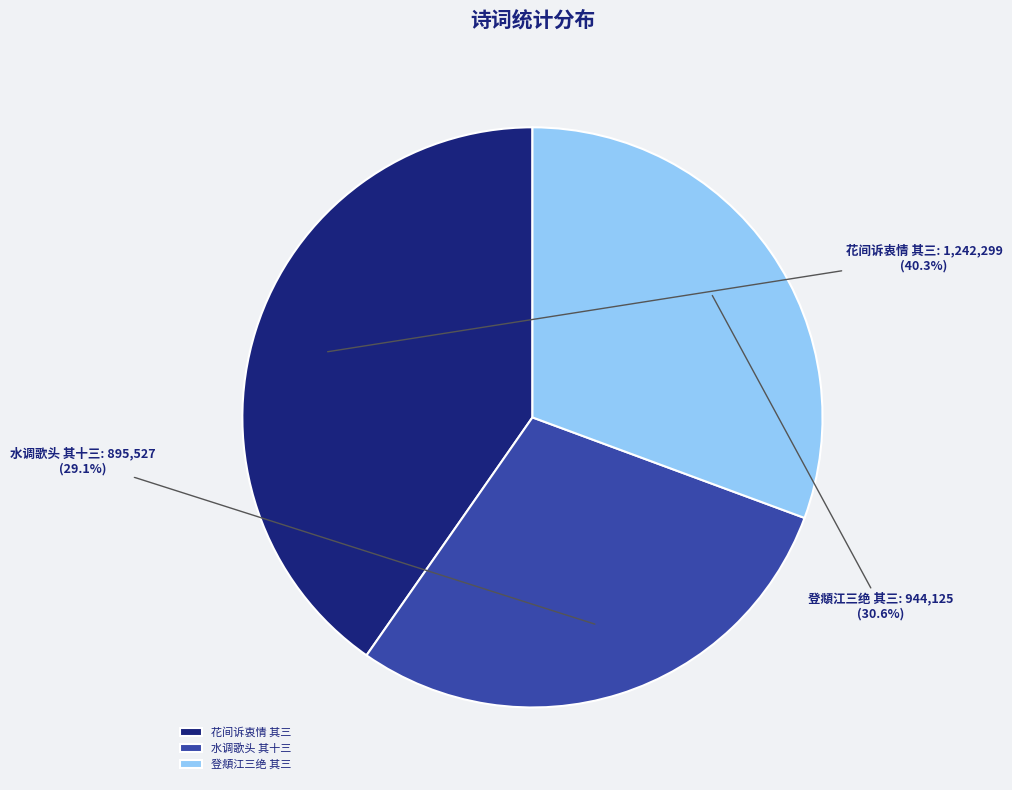

Between 水调歌头 其十三 and 登頫江三绝 其三, which is larger?

登頫江三绝 其三